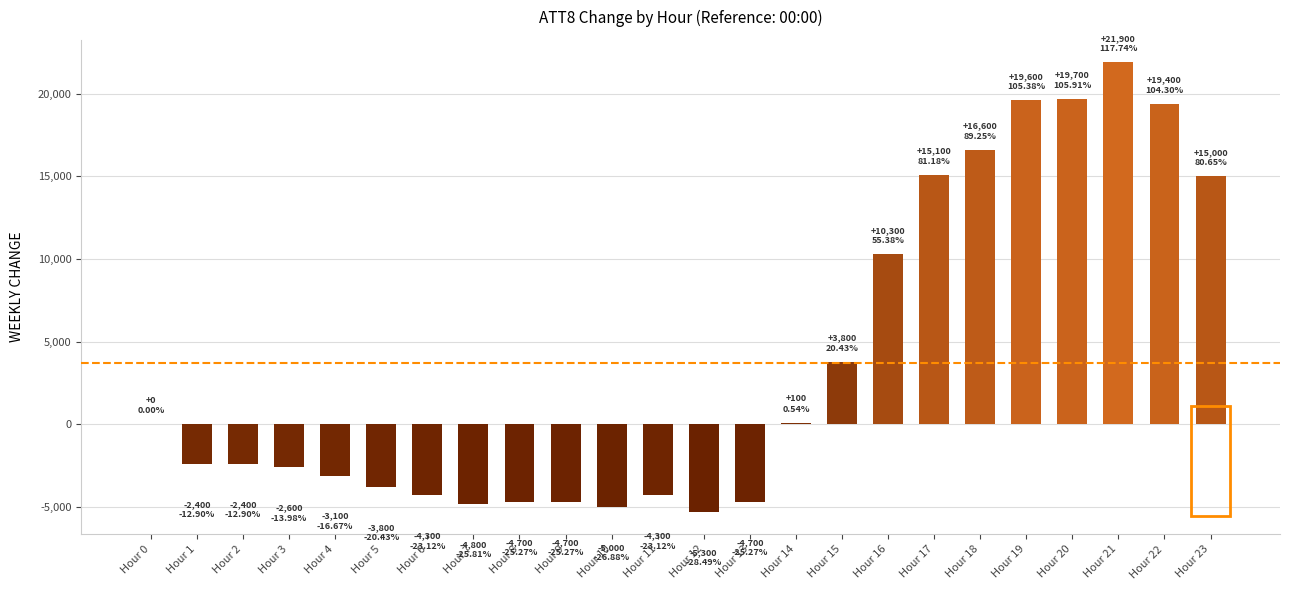

Are the bars grouped side by side (vs. stacked)?

No